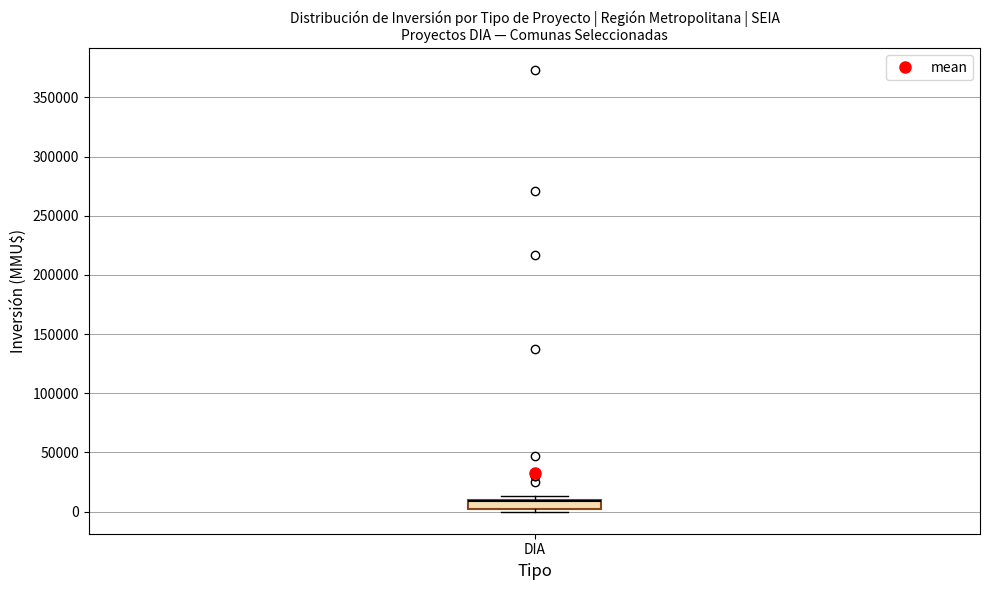

Where is the lower edge of the box for DIA on the y-axis? The values are not printed on the chart, so give them approximately, as read against the axis.

0